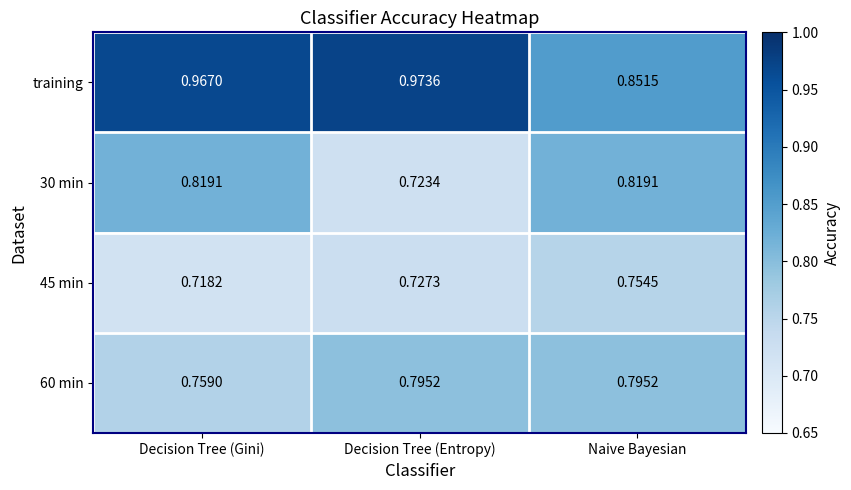

Where is 60 min nearest to the value 0?

Decision Tree (Gini)